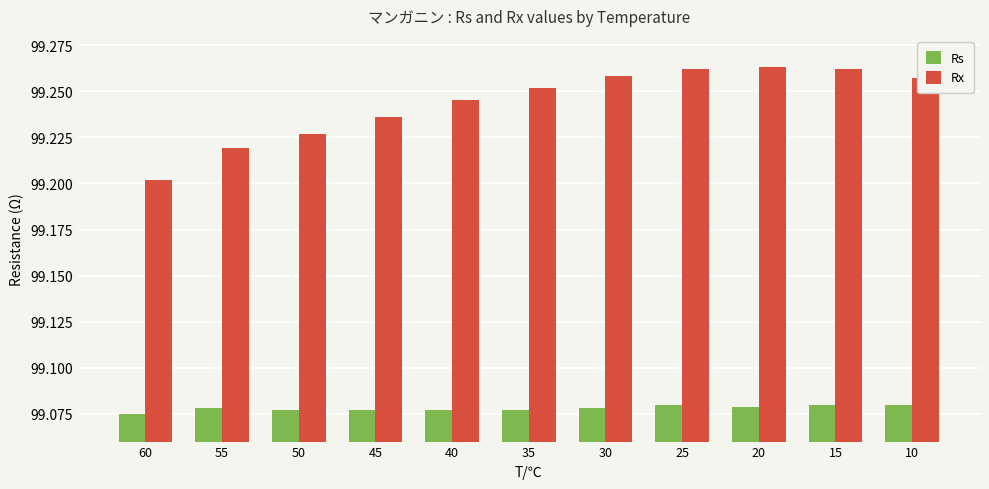

Between 60 and 30, which series saw the biggest shift?

Rx